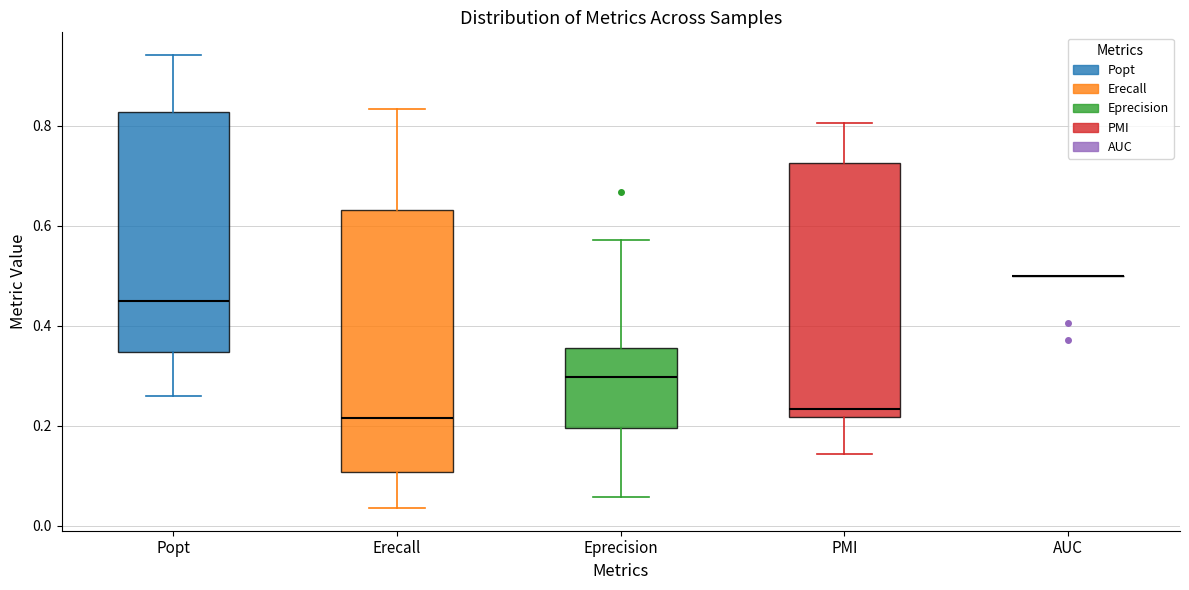

Reading left to right, read every box against the y-axis: the position of its median line, the range the box covers, and the ends of its whiskers. The values are not printed on the chart, so give them approximately, as read against the axis.

Popt: median 0.44, box 0.34 to 0.82, whiskers 0.26 to 0.94
Erecall: median 0.22, box 0.10 to 0.64, whiskers 0.04 to 0.84
Eprecision: median 0.30, box 0.20 to 0.36, whiskers 0.06 to 0.58
PMI: median 0.24, box 0.22 to 0.72, whiskers 0.14 to 0.80
AUC: box collapsed to a line at 0.50, whiskers 0.50 to 0.50